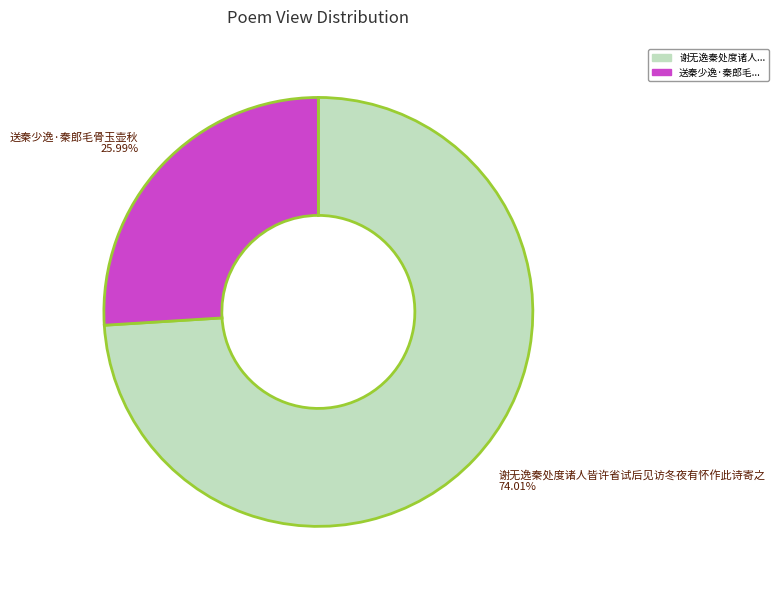

Count the number of slices in the pie.

2